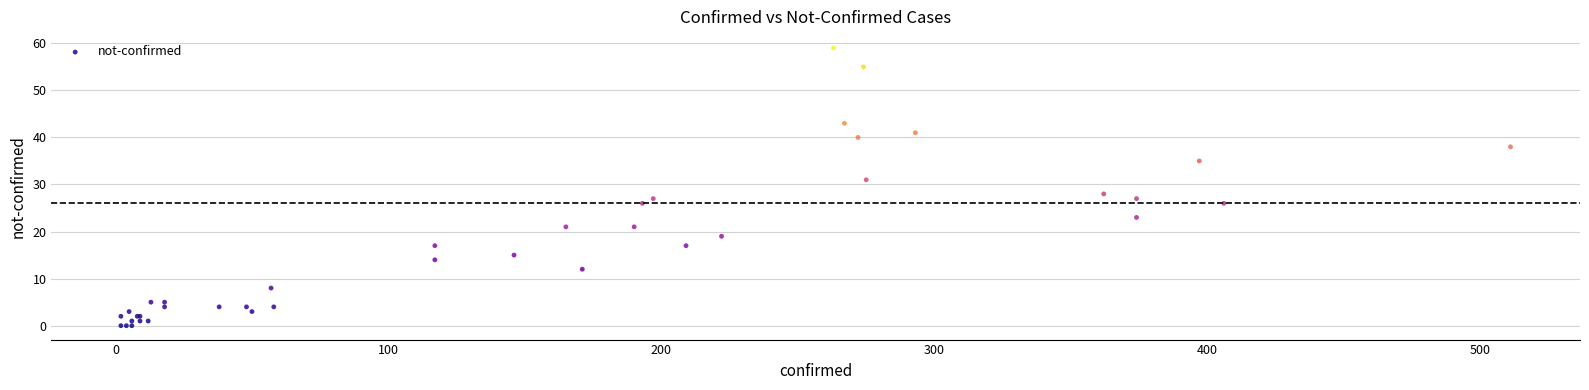

What Y value in the scatter plot is closest to 29?

28